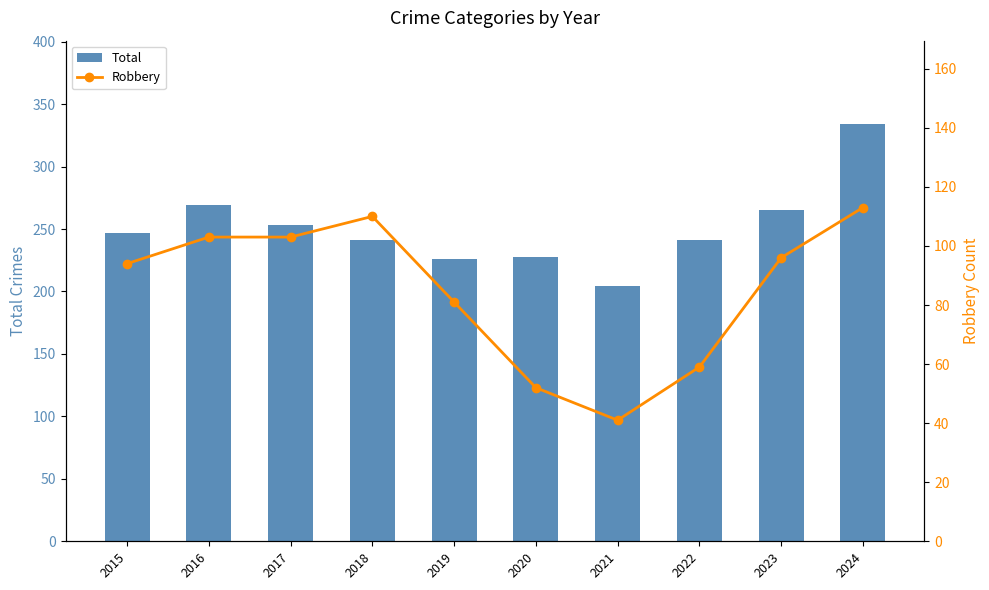

Between 2019 and 2020, which series saw the biggest shift?

Robbery